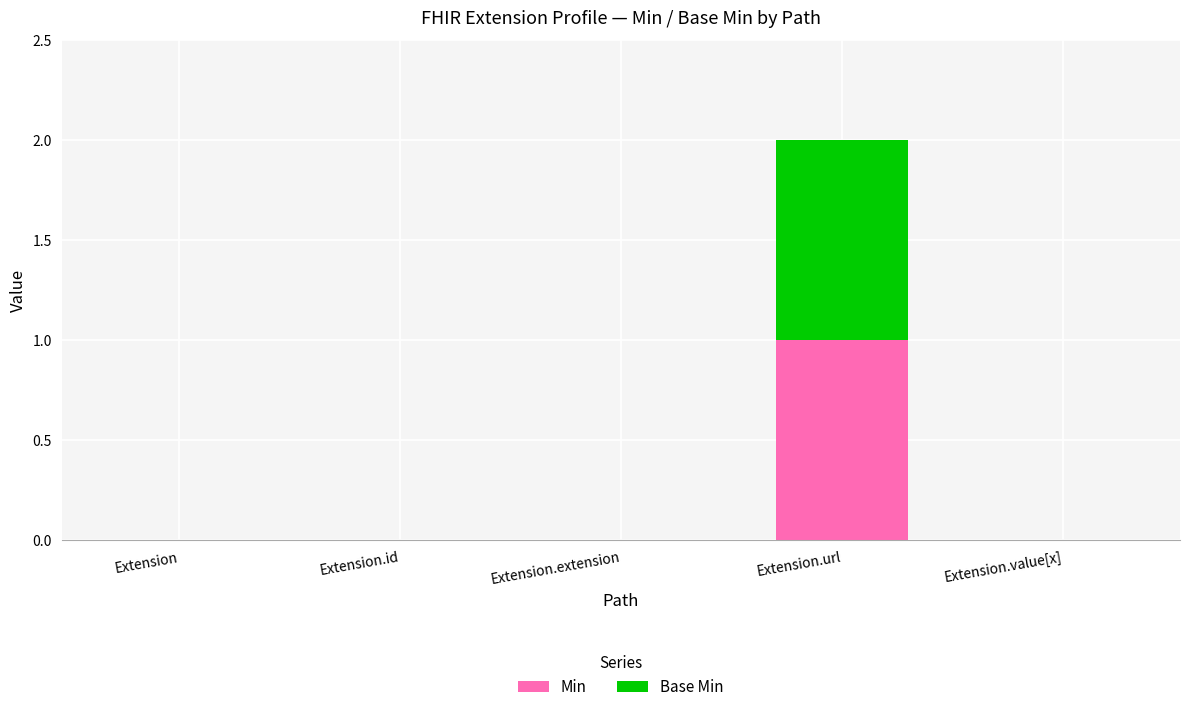

At which label does Min reach its peak?

Extension.url